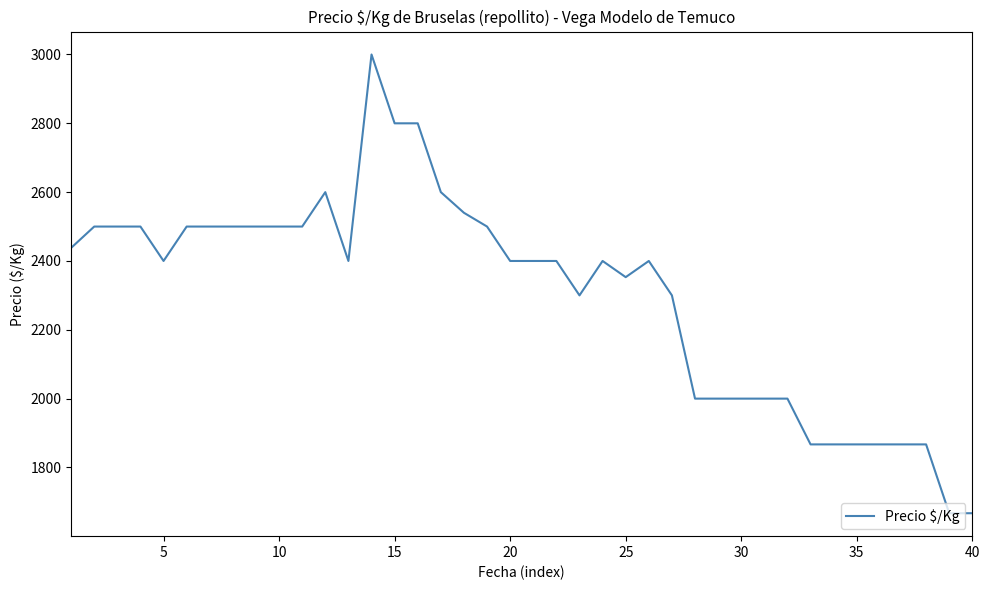

What is the difference between the maximum and minimum values?

1333